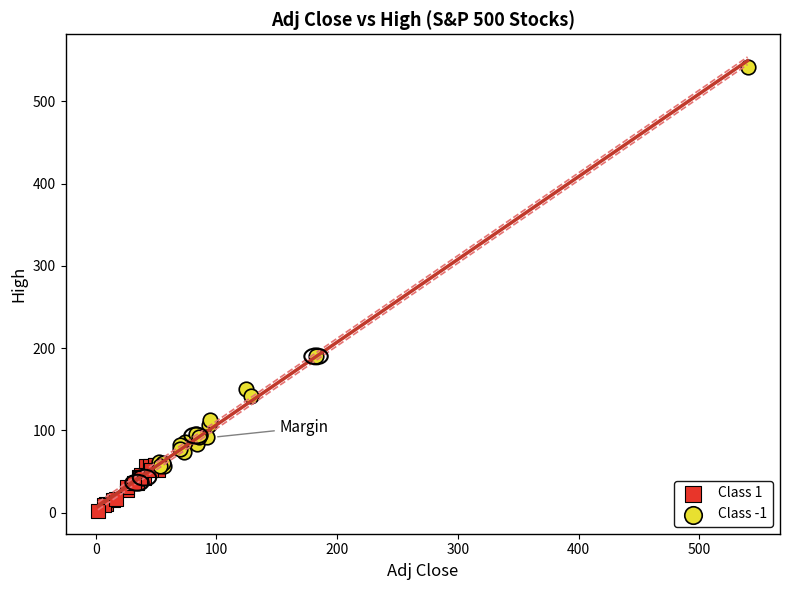

Which series has the largest Y range (max minus min)?

Class -1